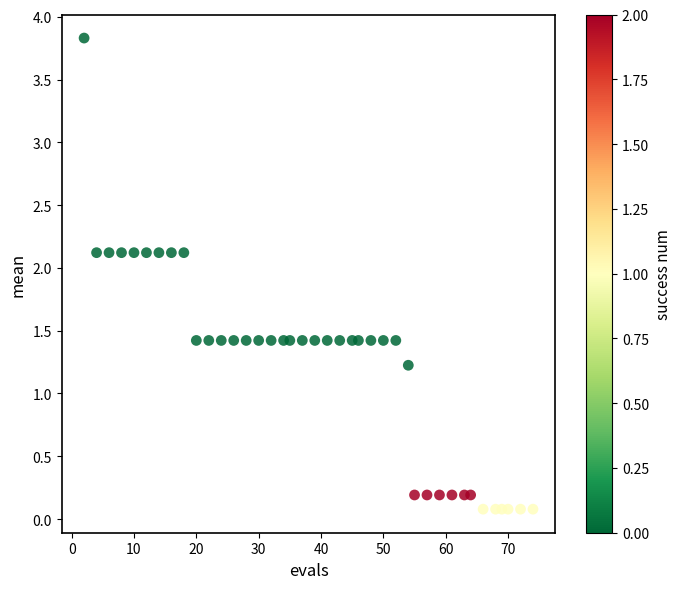

What Y value in the scatter plot is closest to 1?

1.2